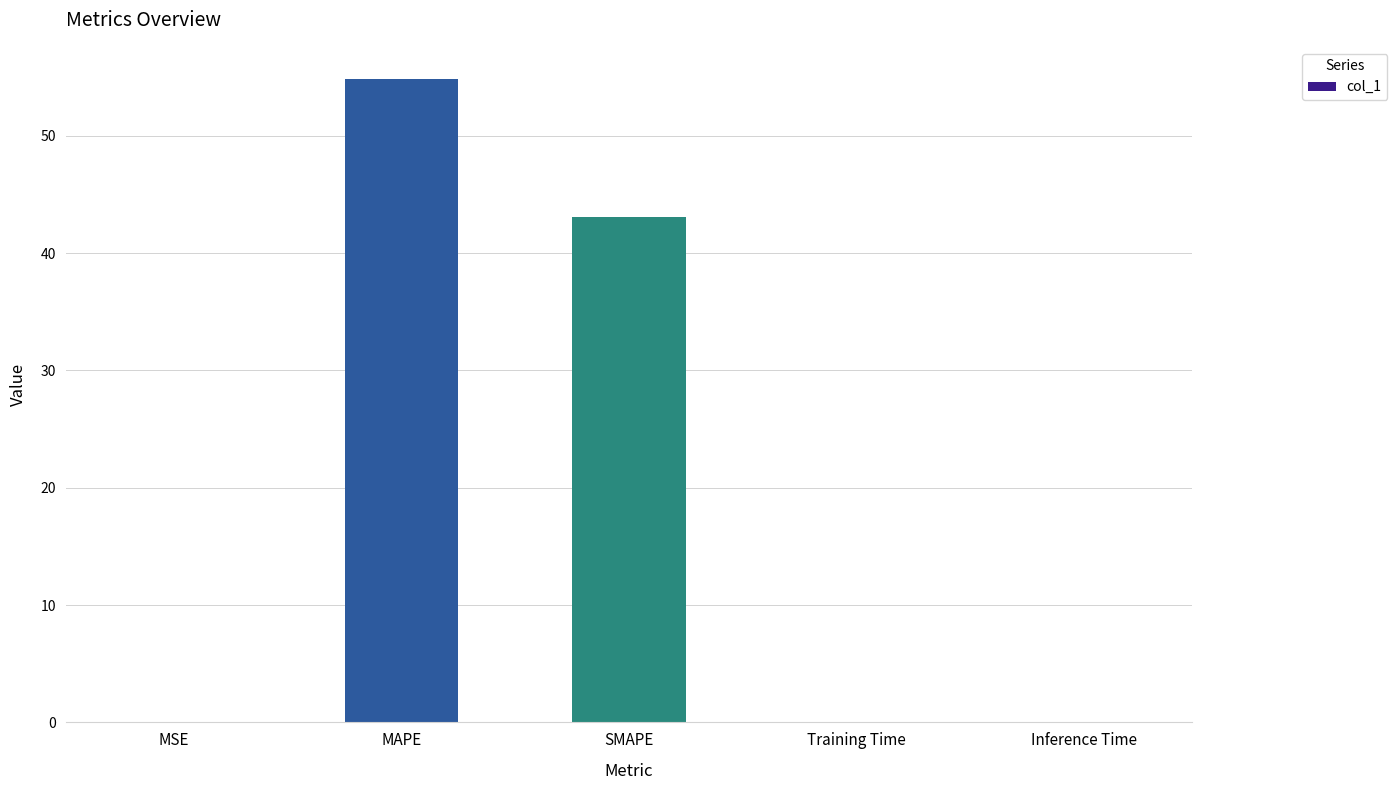

Which category has the highest value across all series?

MAPE